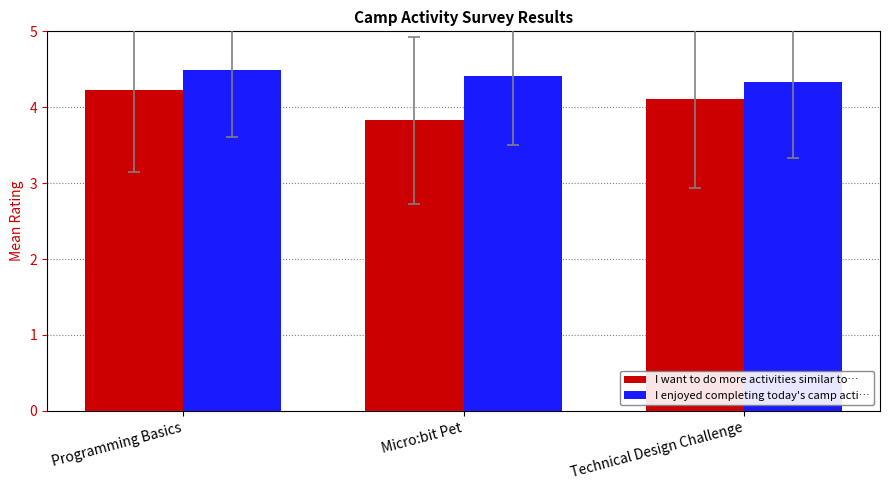

What is the lowest value of the I enjoyed completing today's camp acti… series?

4.3